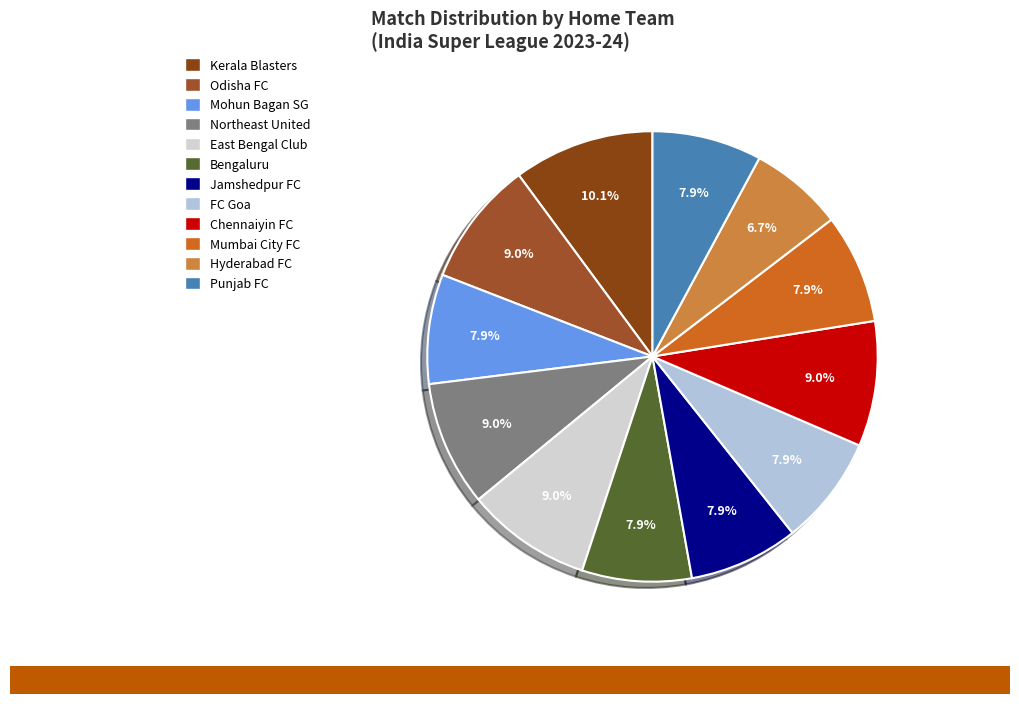

Which has a higher value, Chennaiyin FC or Bengaluru?

Chennaiyin FC